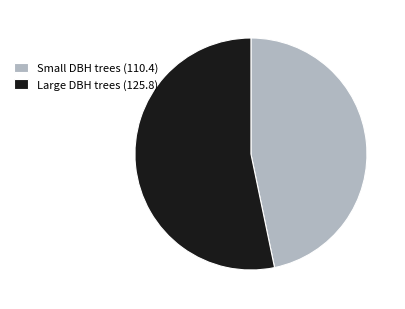

True or false: Small DBH trees (110.4) accounts for 37% of the total.

False